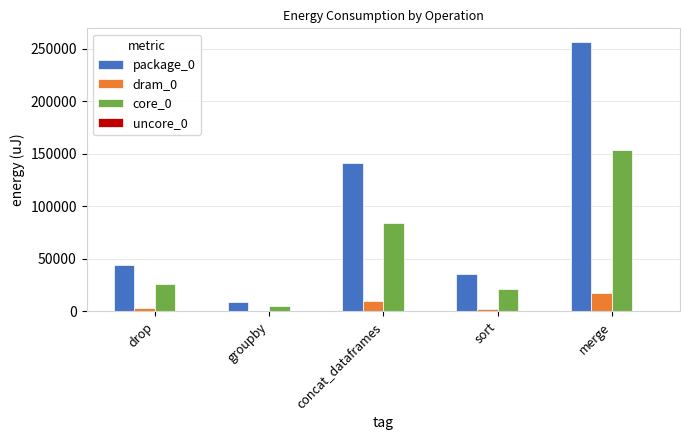

Is it true that core_0 equals 84229 at concat_dataframes?

True